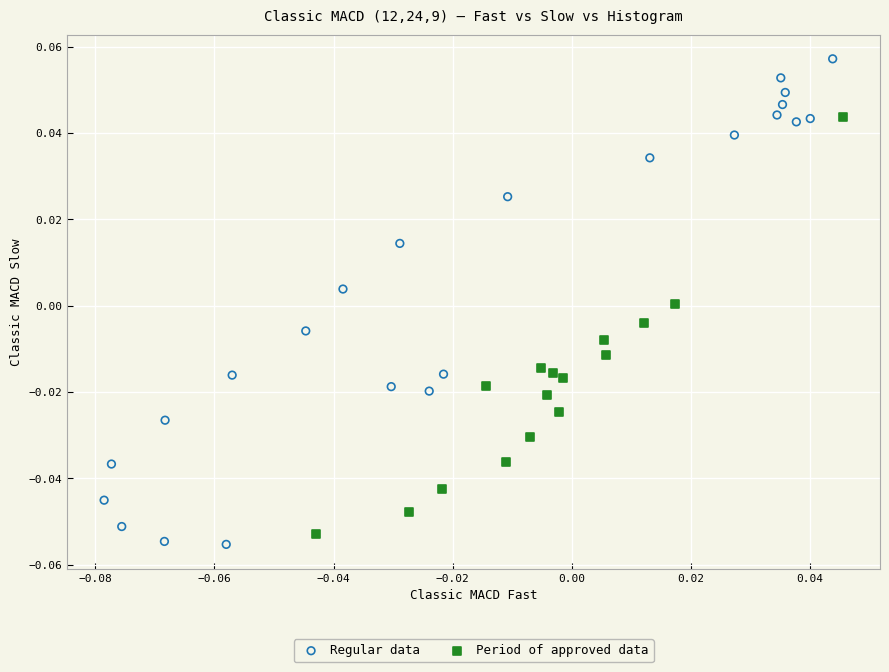

Which series reaches the maximum Y coordinate?

Regular data